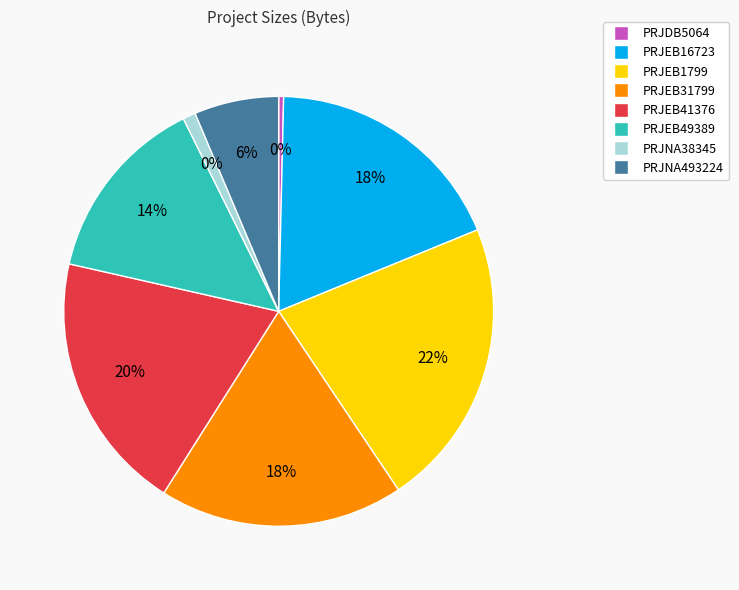

To the nearest percent, what portion does PRJNA493224 represent?

6%